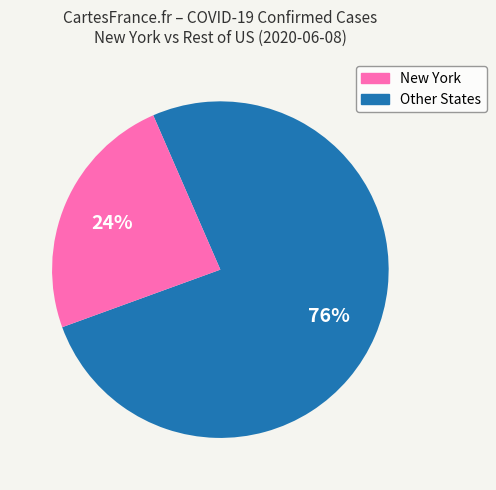

To the nearest percent, what is the difference between the largest and smallest slice percentages?

52%